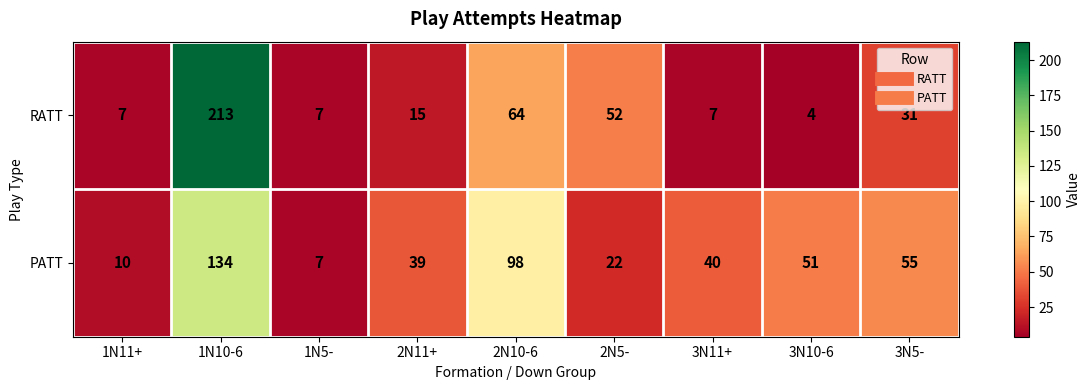

Reading left to right, what are all the values shown in this chart?

RATT: 7	213	7	15	64	52	7	4	31
PATT: 10	134	7	39	98	22	40	51	55